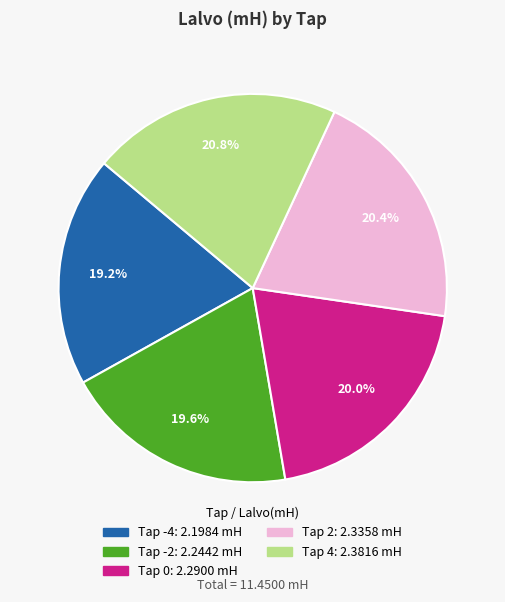

Is there a majority slice in this chart?

No